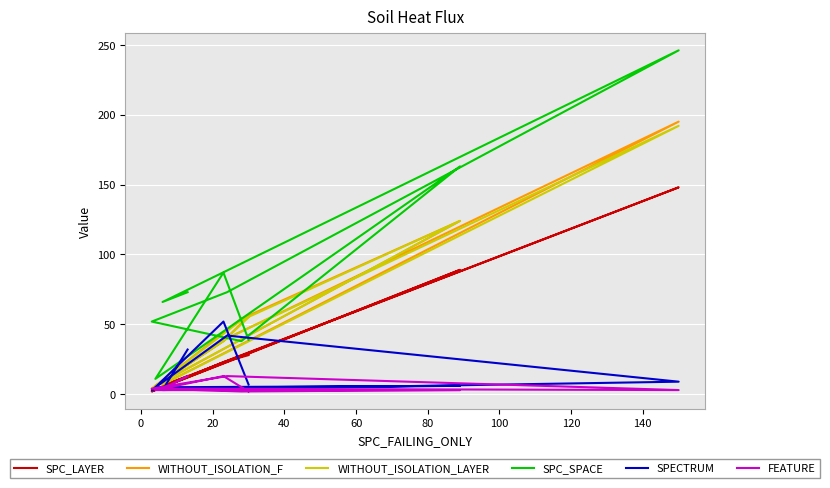

At which category does SPC_LAYER reach its first local peak?

20